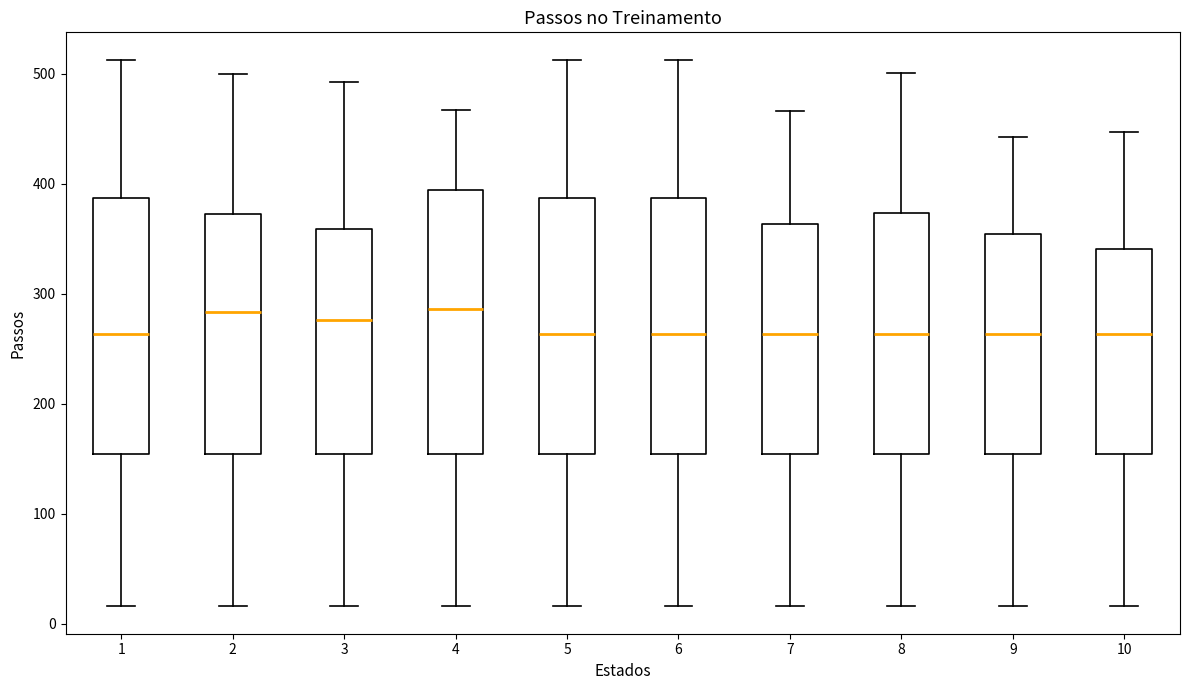

Reading left to right, read every box against the y-axis: the position of its median line, the range the box covers, and the ends of its whiskers. The values are not printed on the chart, so give them approximately, as read against the axis.

1: median 260, box 150 to 390, whiskers 20 to 510
2: median 280, box 150 to 370, whiskers 20 to 500
3: median 280, box 150 to 360, whiskers 20 to 490
4: median 290, box 150 to 390, whiskers 20 to 470
5: median 260, box 150 to 390, whiskers 20 to 510
6: median 260, box 150 to 390, whiskers 20 to 510
7: median 260, box 150 to 360, whiskers 20 to 470
8: median 260, box 150 to 370, whiskers 20 to 500
9: median 260, box 150 to 350, whiskers 20 to 440
10: median 260, box 150 to 340, whiskers 20 to 450